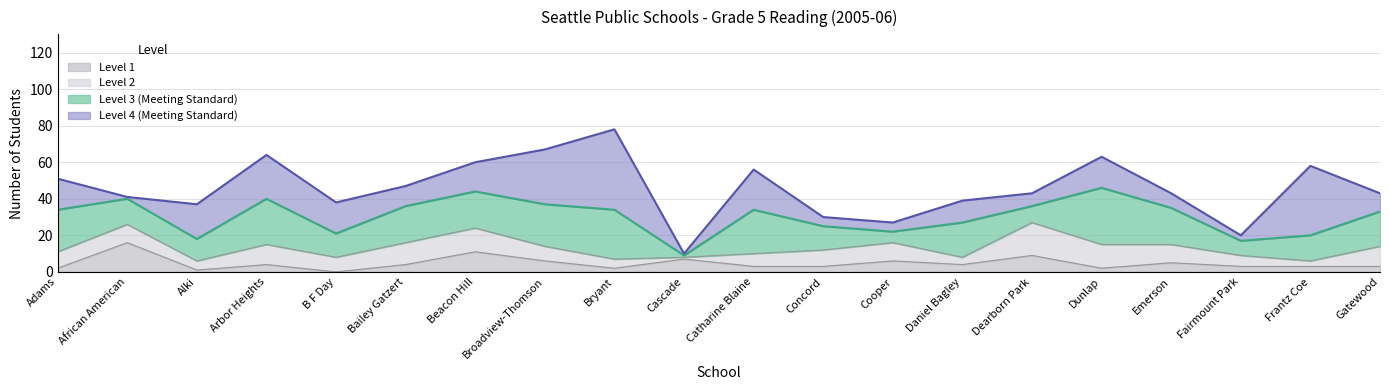

At Beacon Hill, list the series in order from smallest to largest.

Level 1, Level 2, Level 4, Level 3